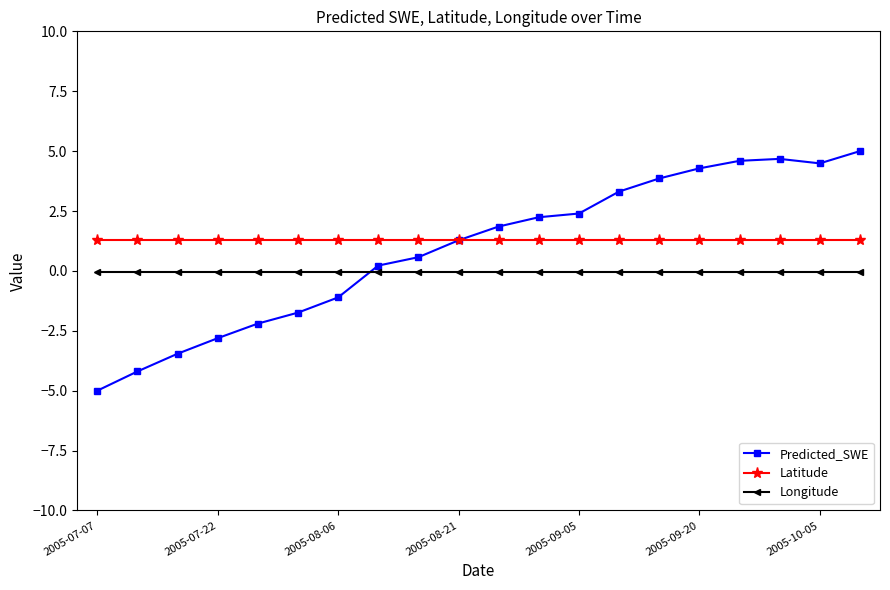

True or false: Longitude and Latitude intersect in this chart.

False